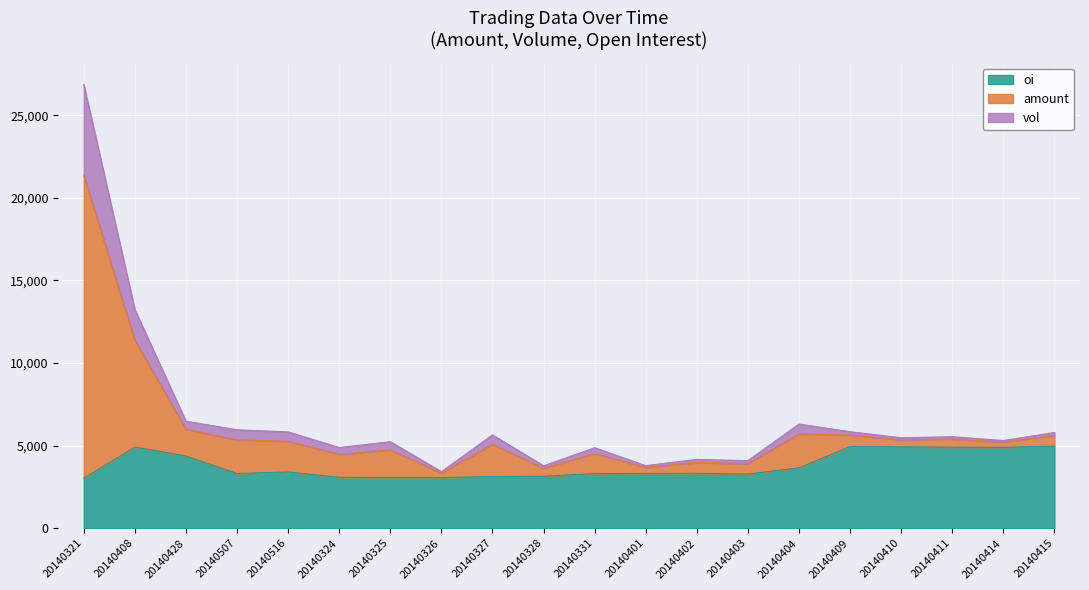

True or false: amount has more than 2 interior local peaks.

True